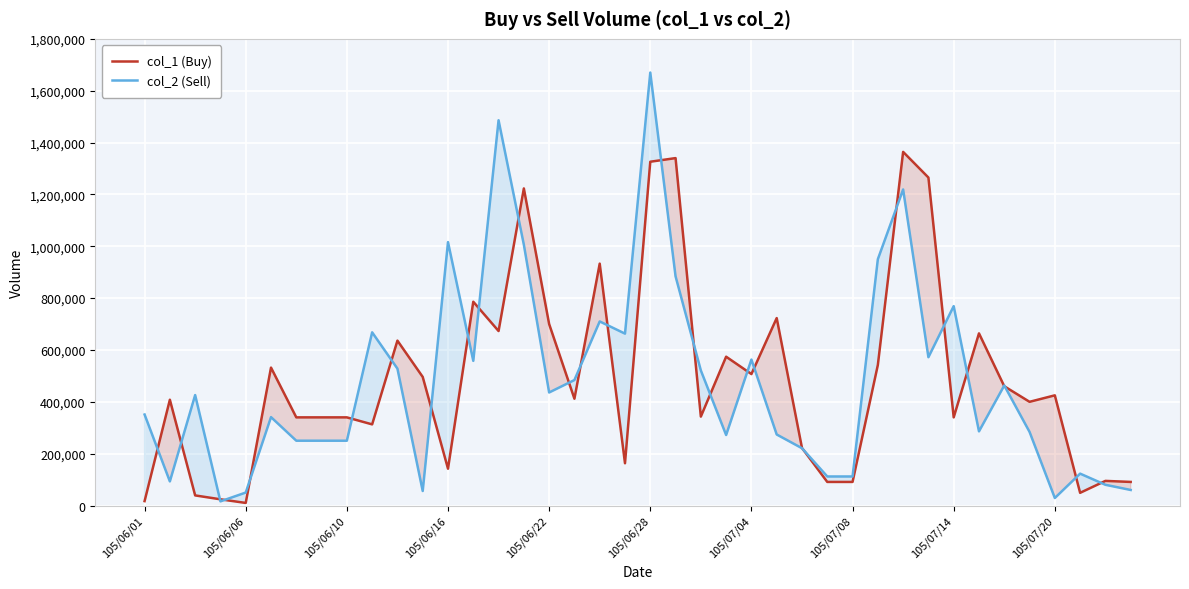

What is the value of the col_1 (Buy) point at the 33rd from the left?

340000